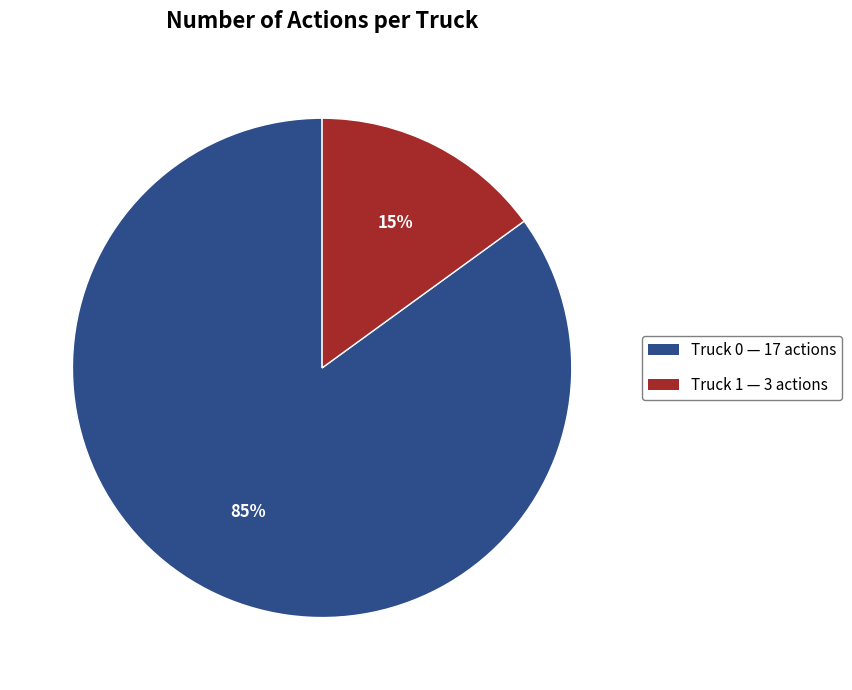

What percentage is the Truck 0 slice, to the nearest percent?

85%